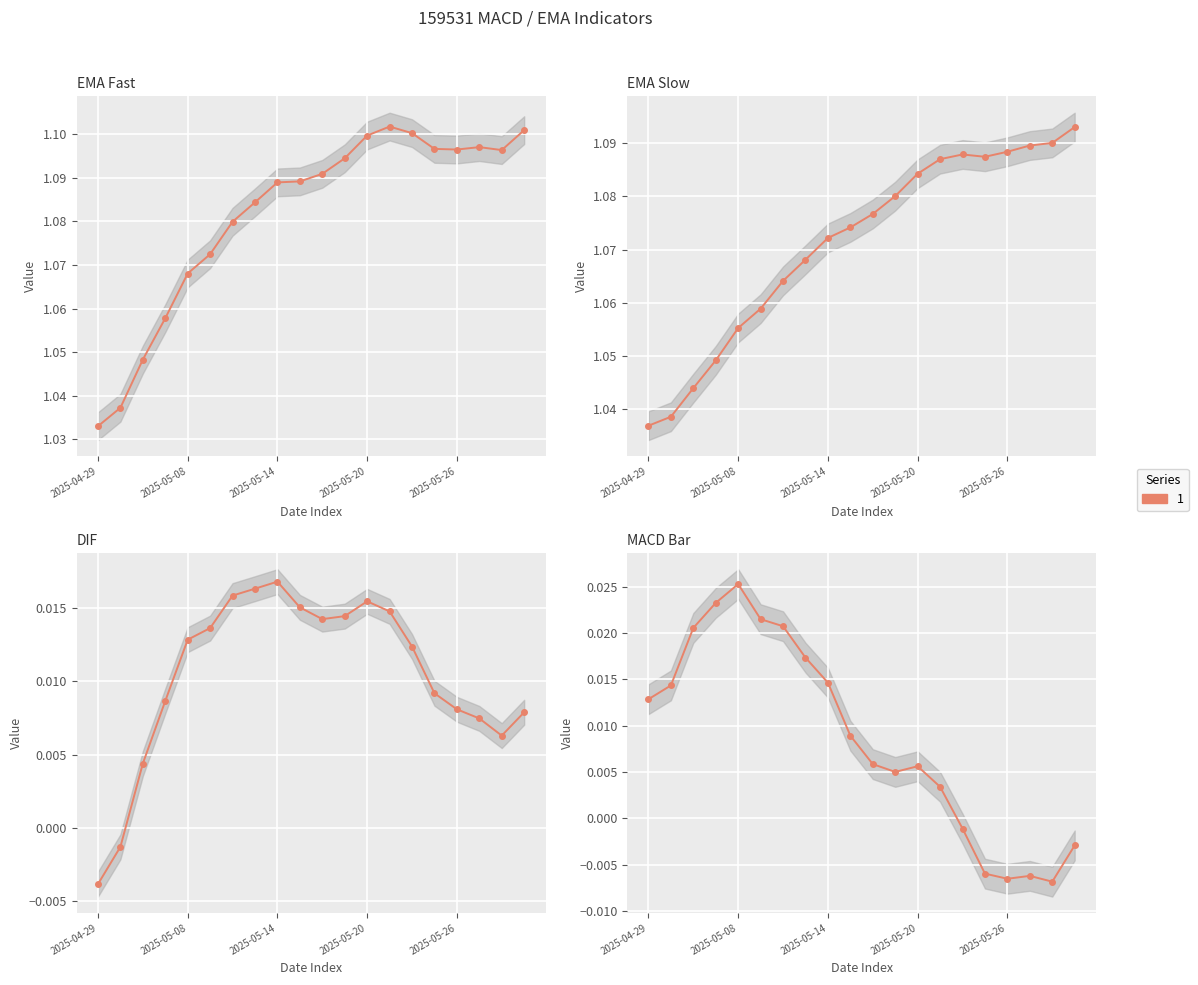

How many data points in dif are less than 0?

2